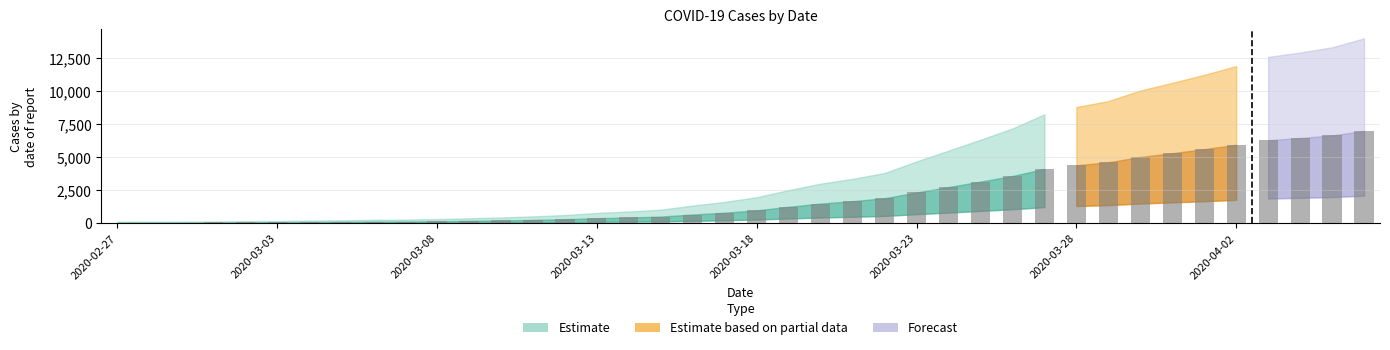

Reading right to left, transcribe all the data shown in this chart.

2020-04-06=6995	2020-04-05=6657	2020-04-04=6460	2020-04-03=6295	2020-04-02=5947	2020-04-01=5617	2020-03-31=5314	2020-03-30=5025	2020-03-29=4625	2020-03-28=4399	2020-03-27=4125	2020-03-26=3589	2020-03-25=3165	2020-03-24=2752	2020-03-23=2344	2020-03-22=1908	2020-03-21=1686	2020-03-20=1505	2020-03-19=1261	2020-03-18=993	2020-03-17=816	2020-03-16=677	2020-03-15=523	2020-03-14=452	2020-03-13=398	2020-03-12=320	2020-03-11=269	2020-03-10=226	2020-03-09=197	2020-03-08=167	2020-03-07=146	2020-03-06=138	2020-03-05=119	2020-03-04=108	2020-03-03=95	2020-03-02=87	2020-03-01=76	2020-02-29=69	2020-02-28=68	2020-02-27=64